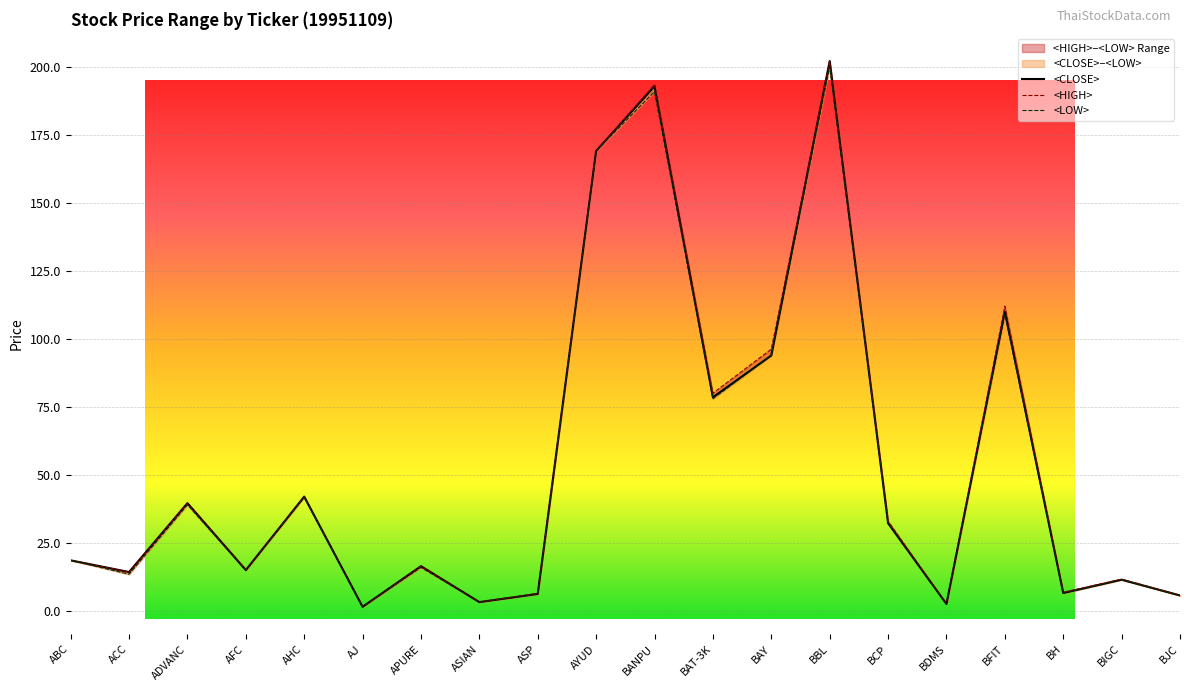

Where is <LOW> nearest to the value 100?

BAY